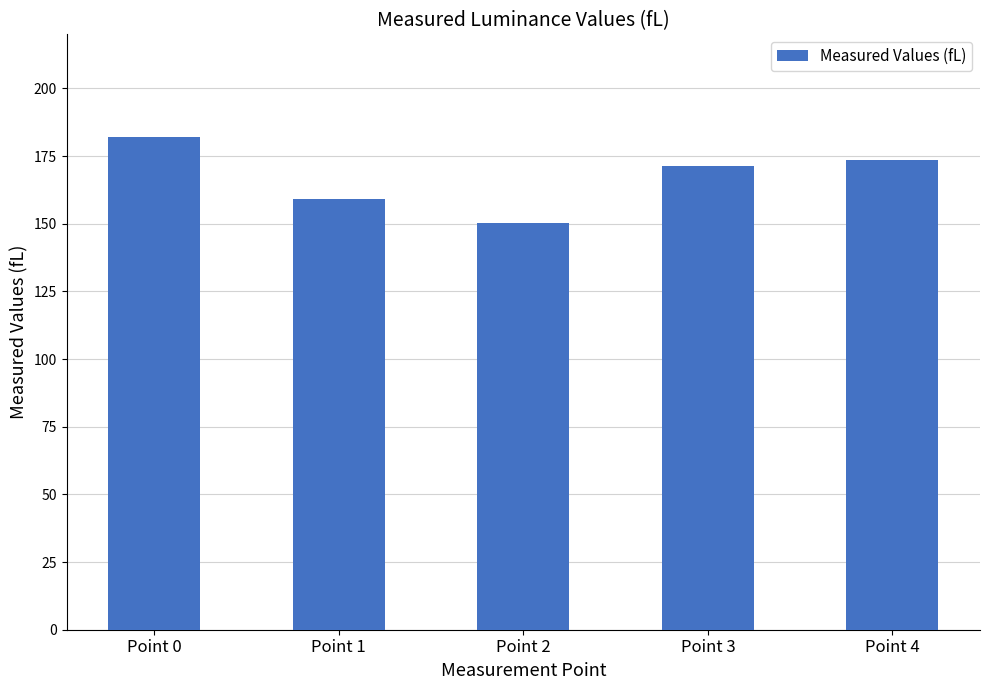

What is the difference between the second highest and minimum values?

23.4